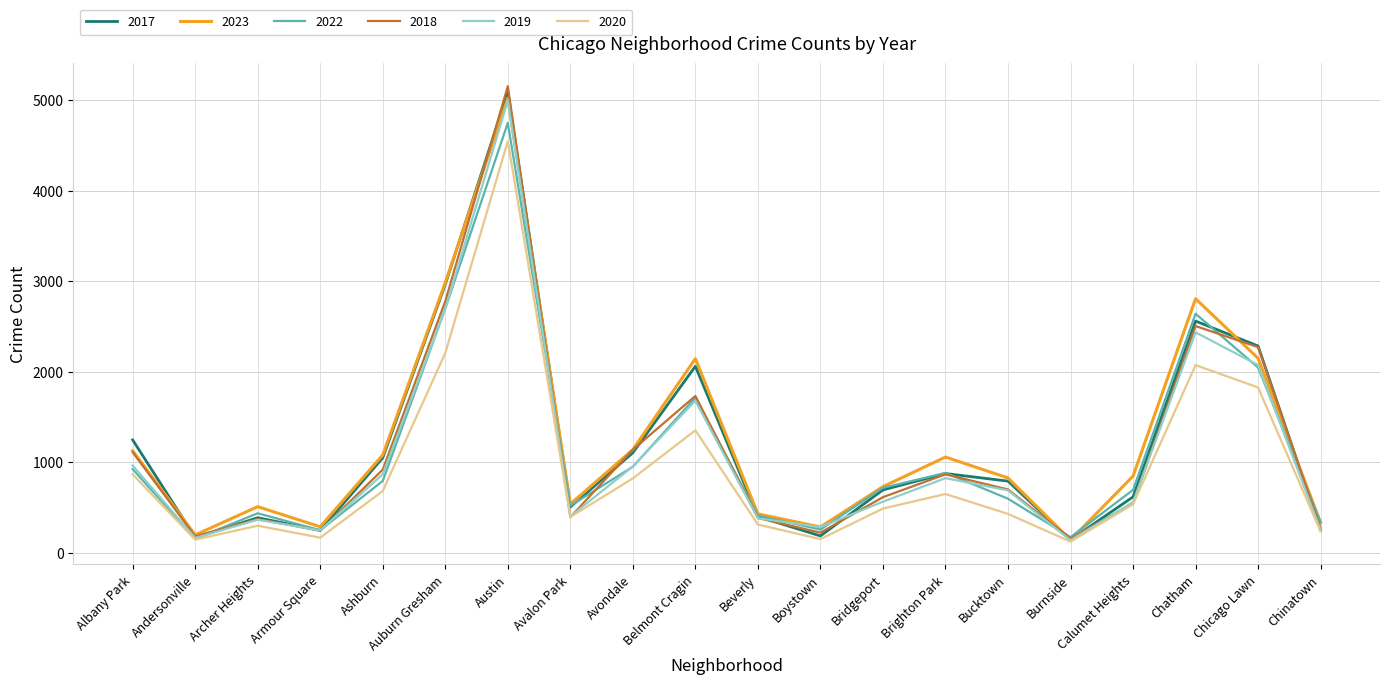

What is the spread (max minus min) of values at Burnside?

49